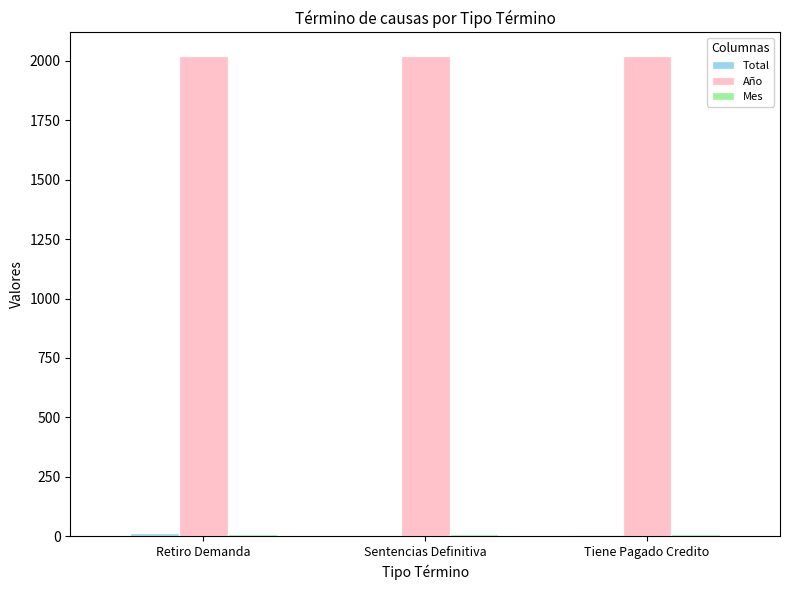

The value of Año at Sentencias Definitiva is 2019. True or false?

True